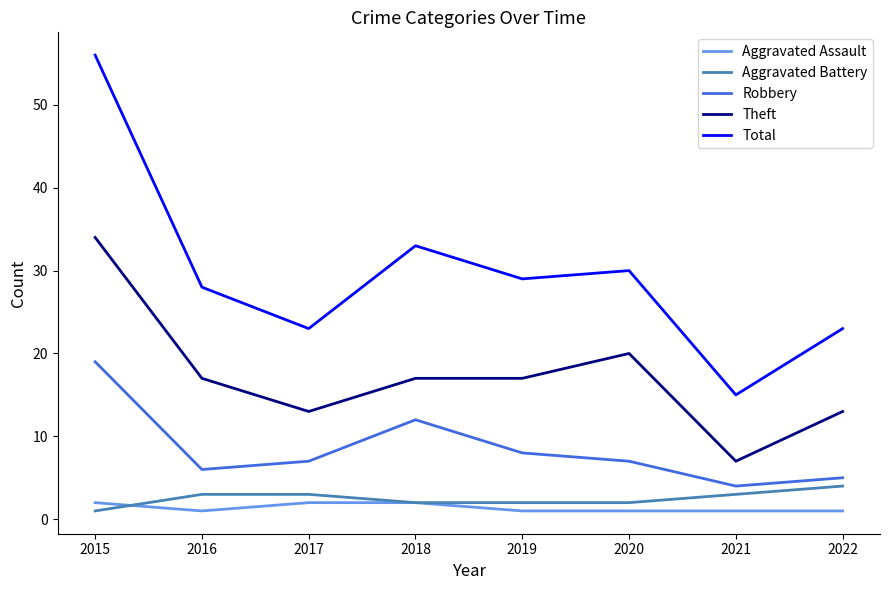

Which label corresponds to the largest value in the chart?

2015